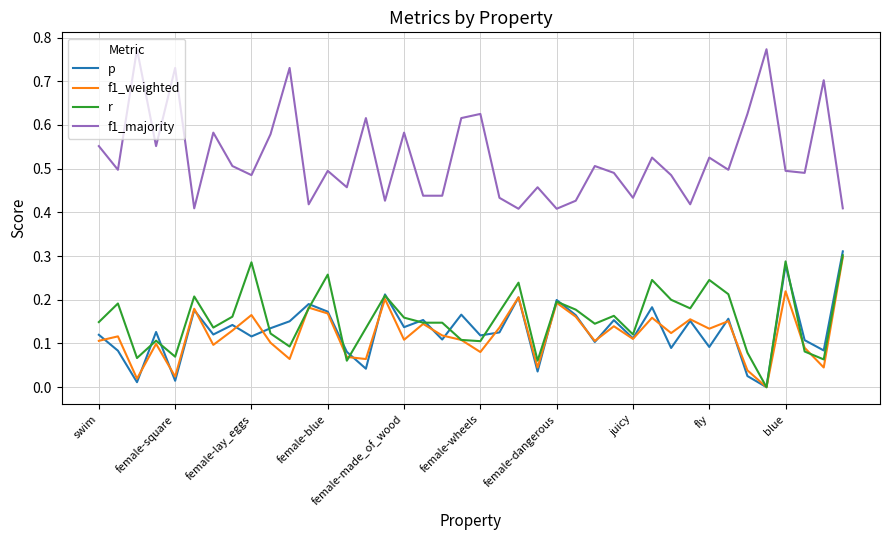

Count the number of data series in this chart.

4